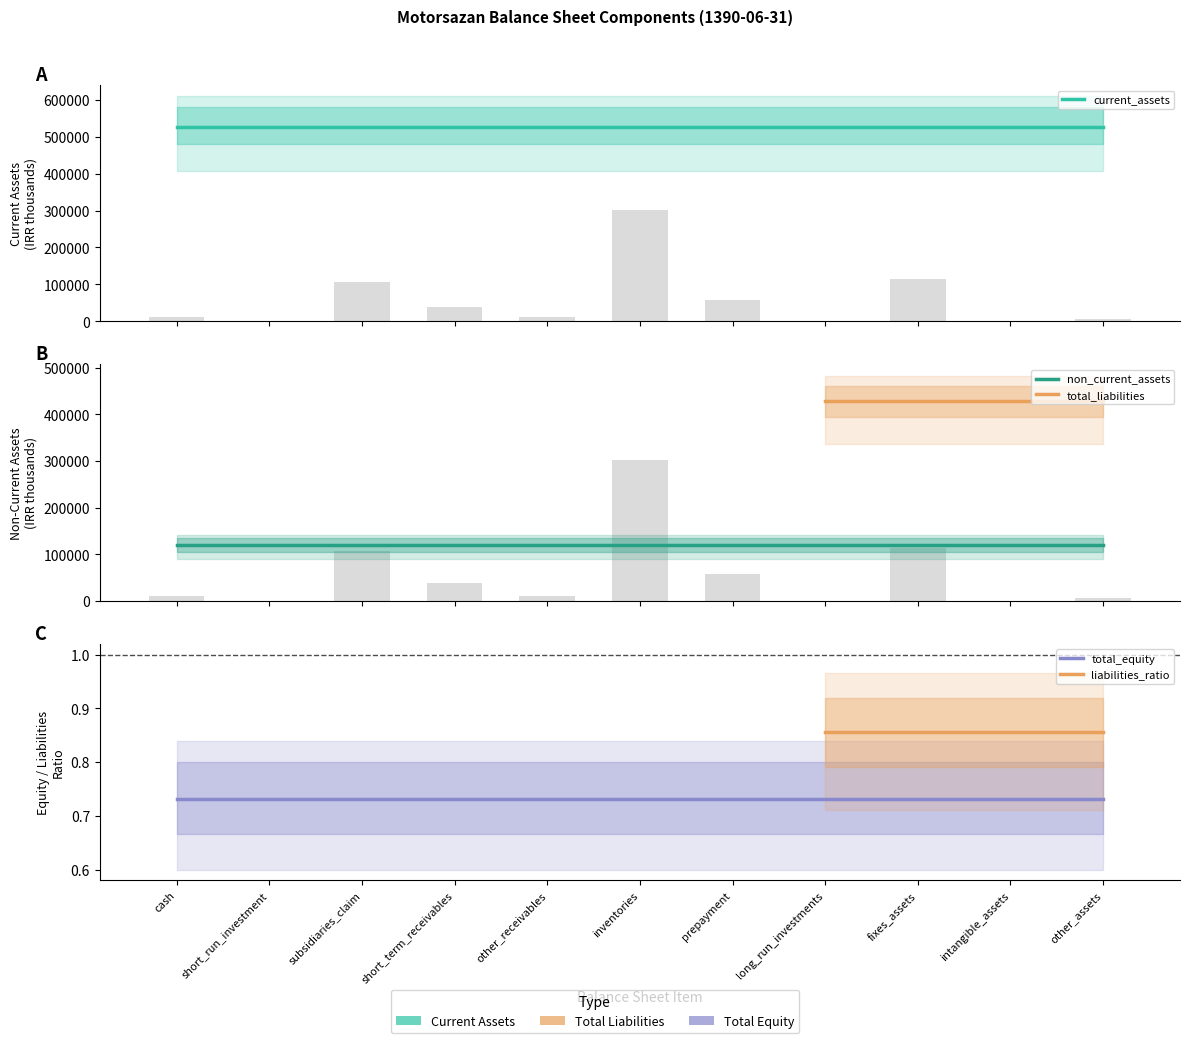

What is the difference between the highest and lowest values at prepayment?

407171